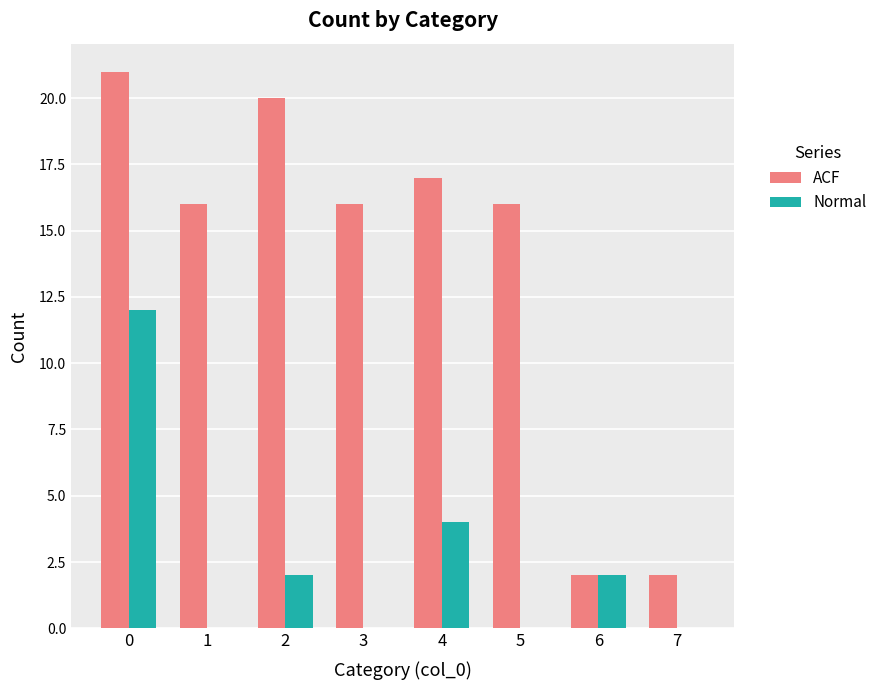

What is the sum of the ACF values at 5 and 6?

18